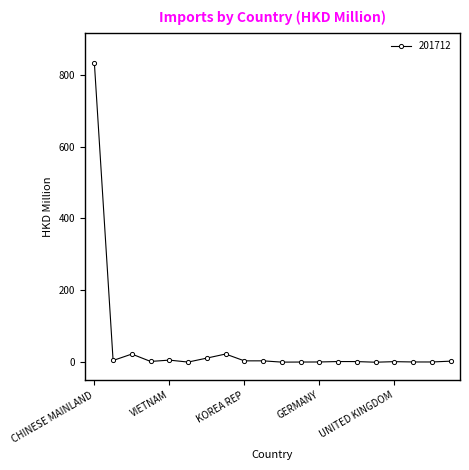

How many series are shown in this chart?

1